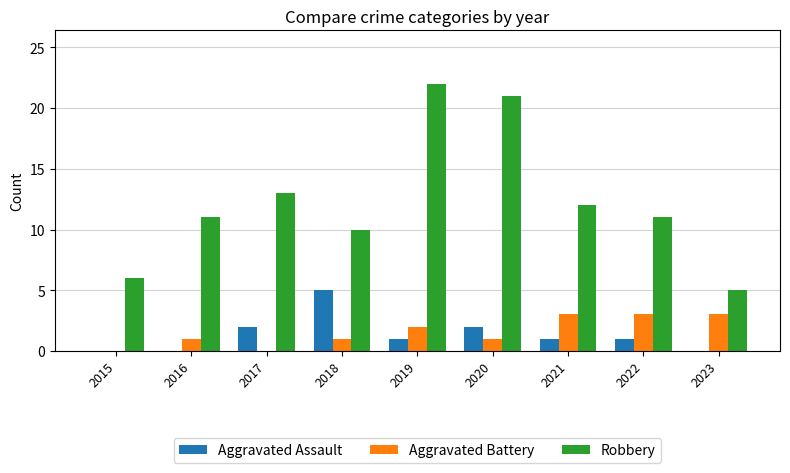

The Aggravated Battery series shows -2 at 2017. True or false?

False